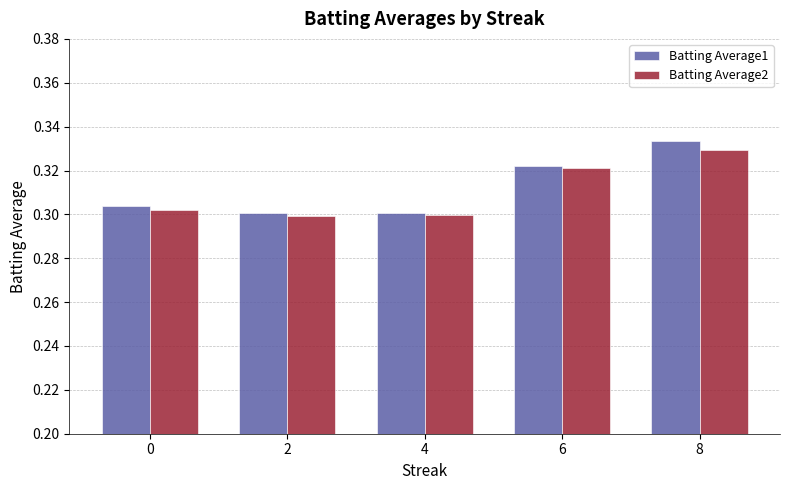

Is the value of Batting Average2 at 4 greater than the value of Batting Average1 at 6?

No